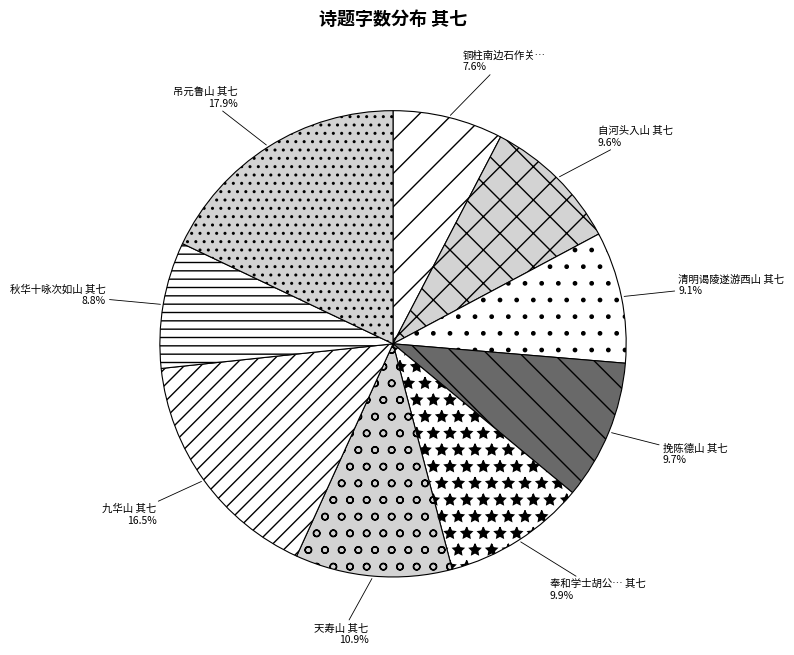

How many slices are in this pie chart?

9